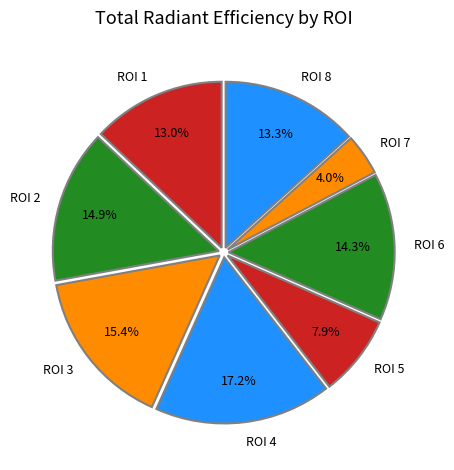

Combined, what portion of the pie is ROI 5 and ROI 2?

22.8%